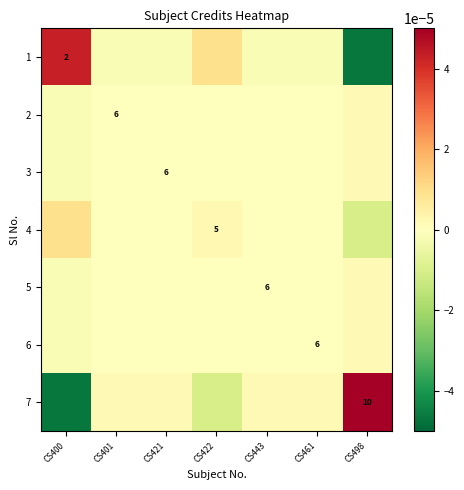

Is it true that 7 equals 10.0 at CS498?

True